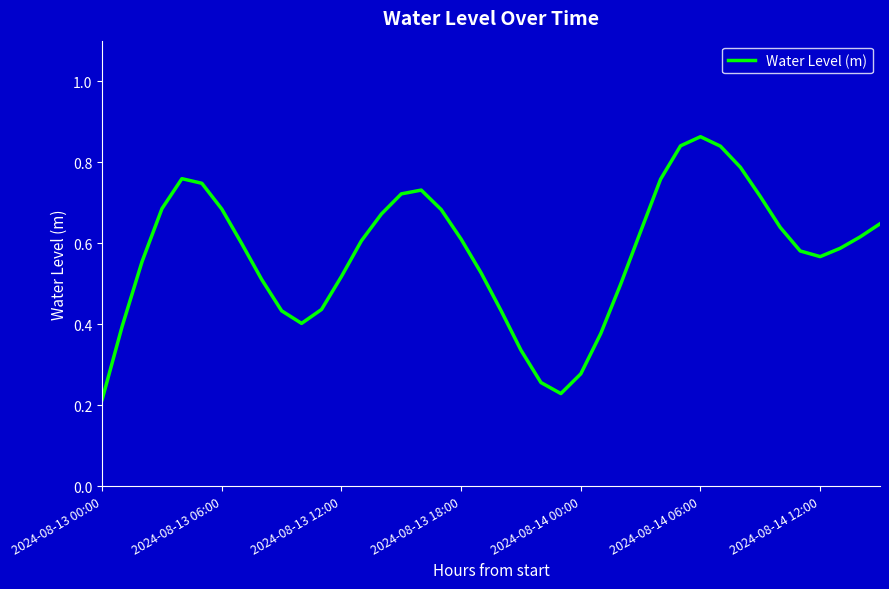

How many lines are shown in the chart?

1